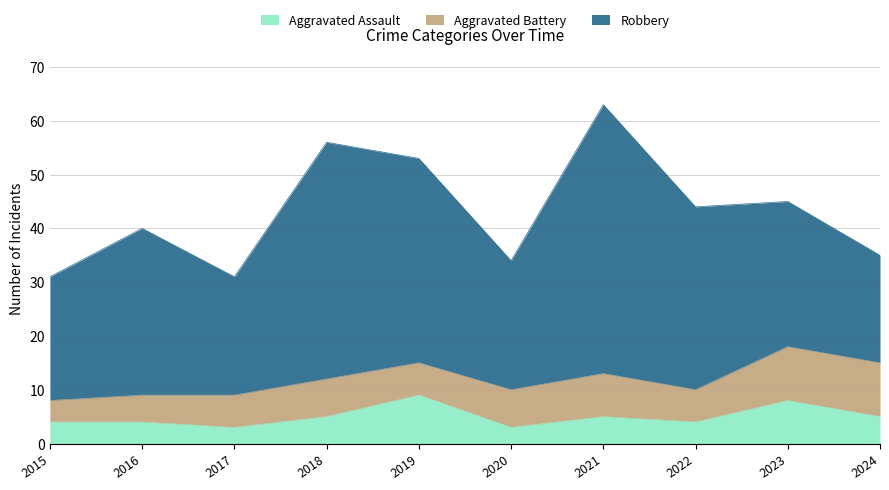

At which category does Robbery reach its first local peak?

2016